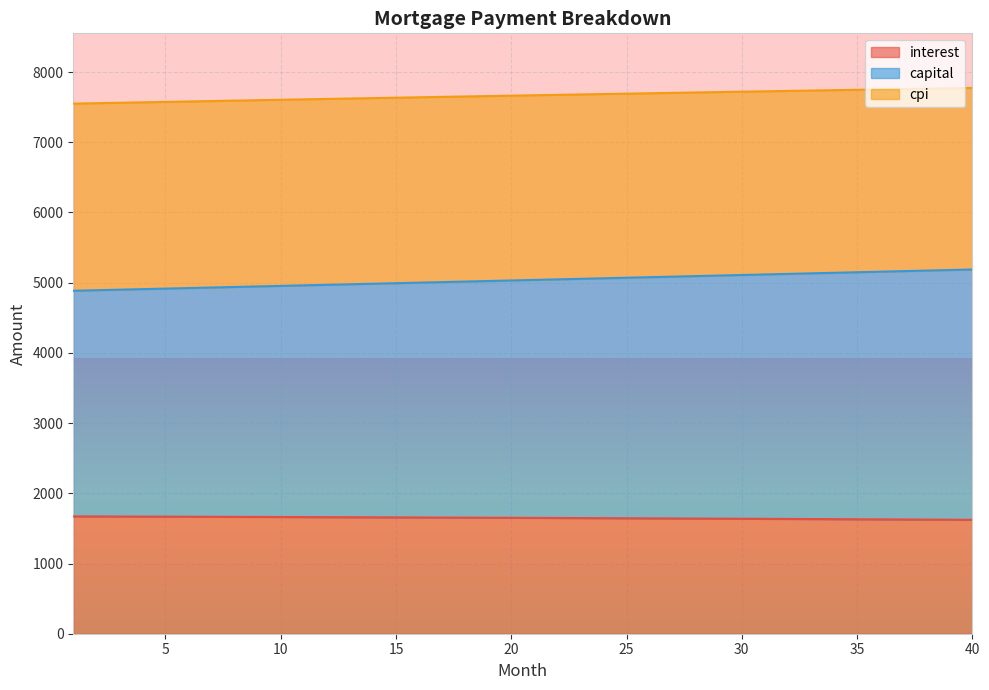

Reading left to right, list all the values displayed in this chart.

interest: 1=1671.1	2=1670.2	3=1669.3	4=1668.3	5=1667.4	6=1666.4	7=1665.4	8=1664.4	9=1663.3	10=1662.3	11=1661.2	12=1660.1	13=1659.0	14=1657.9	15=1656.8	16=1655.6	17=1654.4	18=1653.2	19=1652.0	20=1650.8	21=1649.5	22=1648.3	23=1647.0	24=1645.7	25=1644.4	26=1643.0	27=1641.7	28=1640.3	29=1638.9	30=1637.5	31=1636.1	32=1634.6	33=1633.1	34=1631.6	35=1630.1	36=1628.6	37=1627.0	38=1625.5	39=1623.9	40=1622.3
capital: 1=4884.8	2=4892.4	3=4900.1	4=4907.8	5=4915.4	6=4923.1	7=4930.8	8=4938.5	9=4946.2	10=4953.9	11=4961.6	12=4969.3	13=4977.1	14=4984.8	15=4992.5	16=5000.3	17=5008.0	18=5015.7	19=5023.5	20=5031.3	21=5039.0	22=5046.8	23=5054.6	24=5062.4	25=5070.2	26=5078.0	27=5085.8	28=5093.6	29=5101.4	30=5109.2	31=5117.0	32=5124.8	33=5132.7	34=5140.5	35=5148.4	36=5156.2	37=5164.1	38=5171.9	39=5179.8	40=5187.7
cpi: 1=7550.0	2=7556.2	3=7562.3	4=7568.4	5=7574.6	6=7580.6	7=7586.7	8=7592.7	9=7598.8	10=7604.8	11=7610.7	12=7616.7	13=7622.6	14=7628.5	15=7634.4	16=7640.3	17=7646.1	18=7652.0	19=7657.8	20=7663.5	21=7669.3	22=7675.0	23=7680.7	24=7686.4	25=7692.0	26=7697.7	27=7703.3	28=7708.8	29=7714.4	30=7719.9	31=7725.4	32=7730.9	33=7736.3	34=7741.8	35=7747.2	36=7752.5	37=7757.9	38=7763.2	39=7768.5	40=7773.8